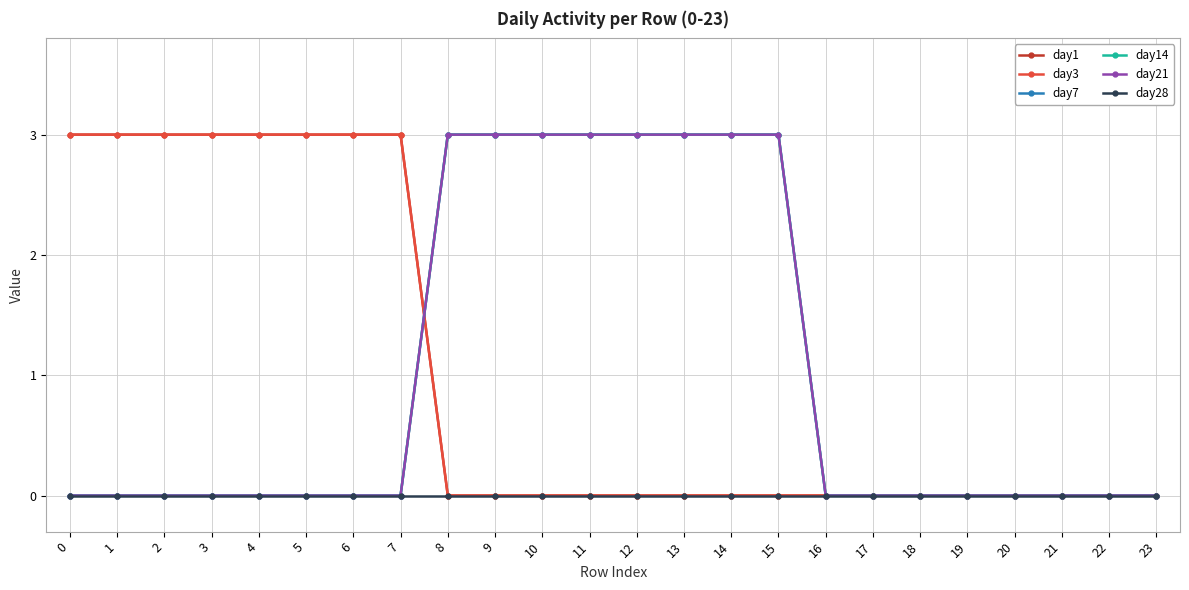

Does the chart have visible grid lines?

Yes